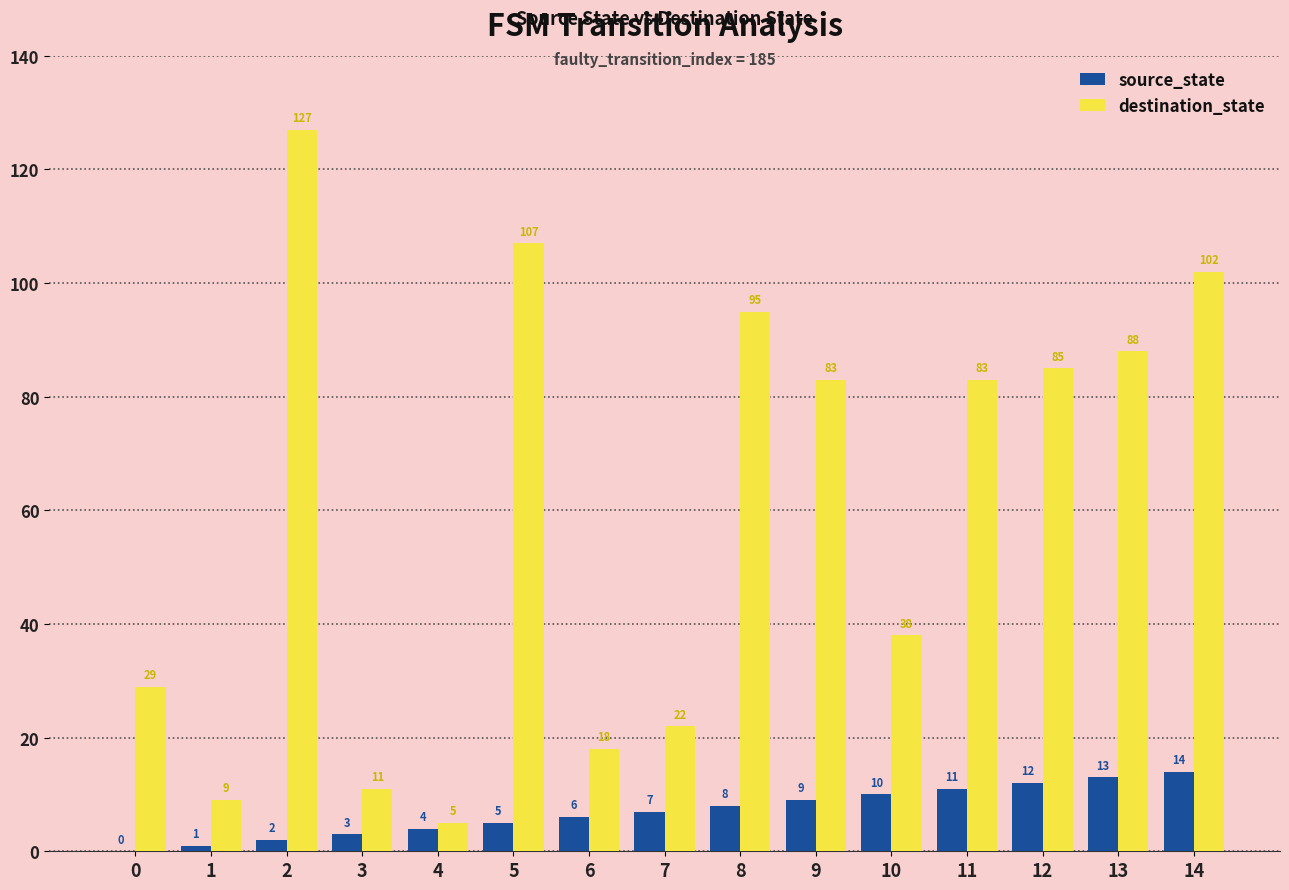

Between 1 and 12, which series saw the biggest shift?

destination_state